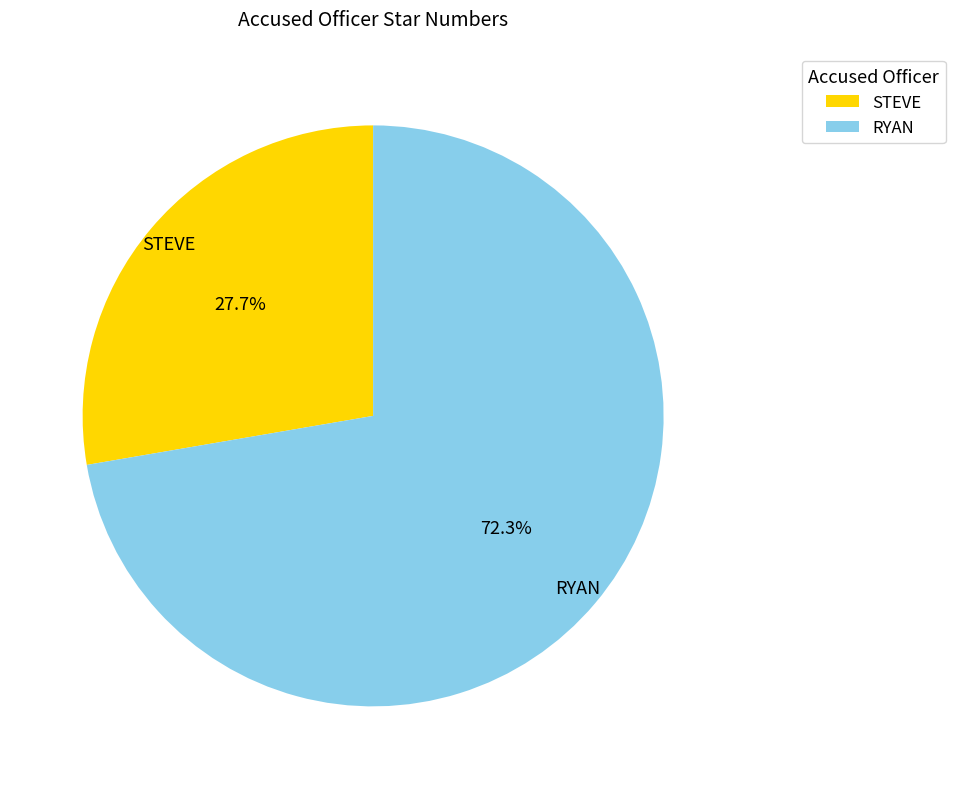

What is the smallest slice in the pie chart?

STEVE